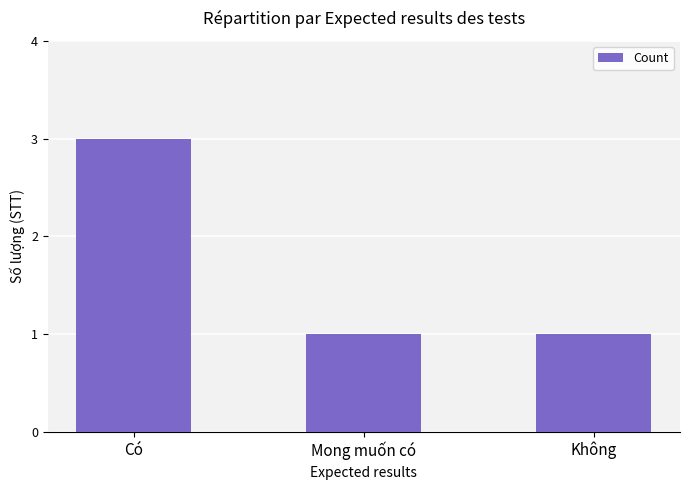

Which label corresponds to the largest value in the chart?

Có